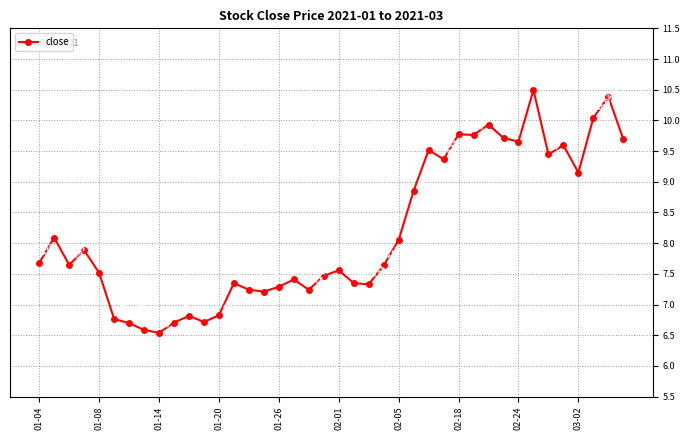

What is the sum of all values?

327.0